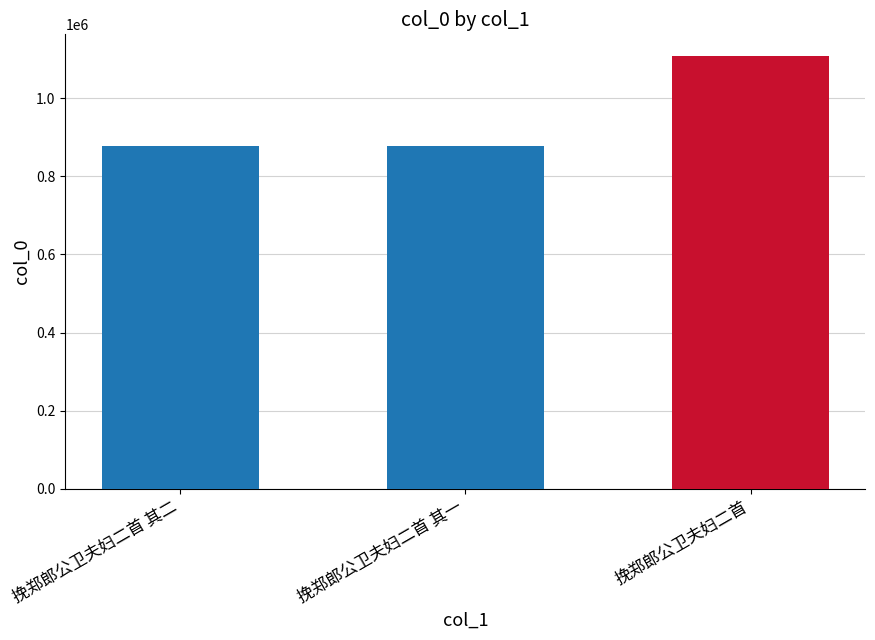

Approximately how many times larger is the value at 挽郑郎公卫夫妇二首 compared to 挽郑郎公卫夫妇二首 其一?

1.3